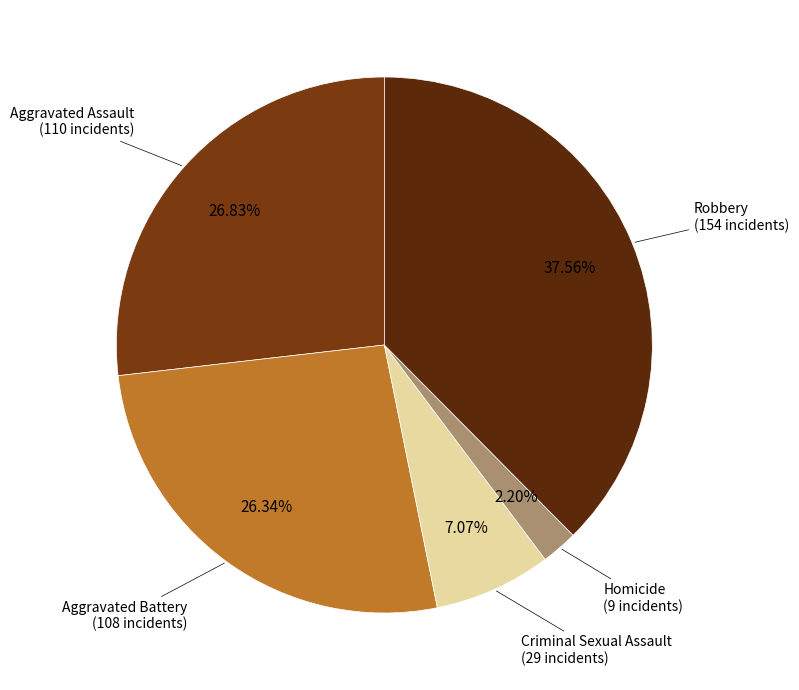

Count the number of slices in the pie.

5